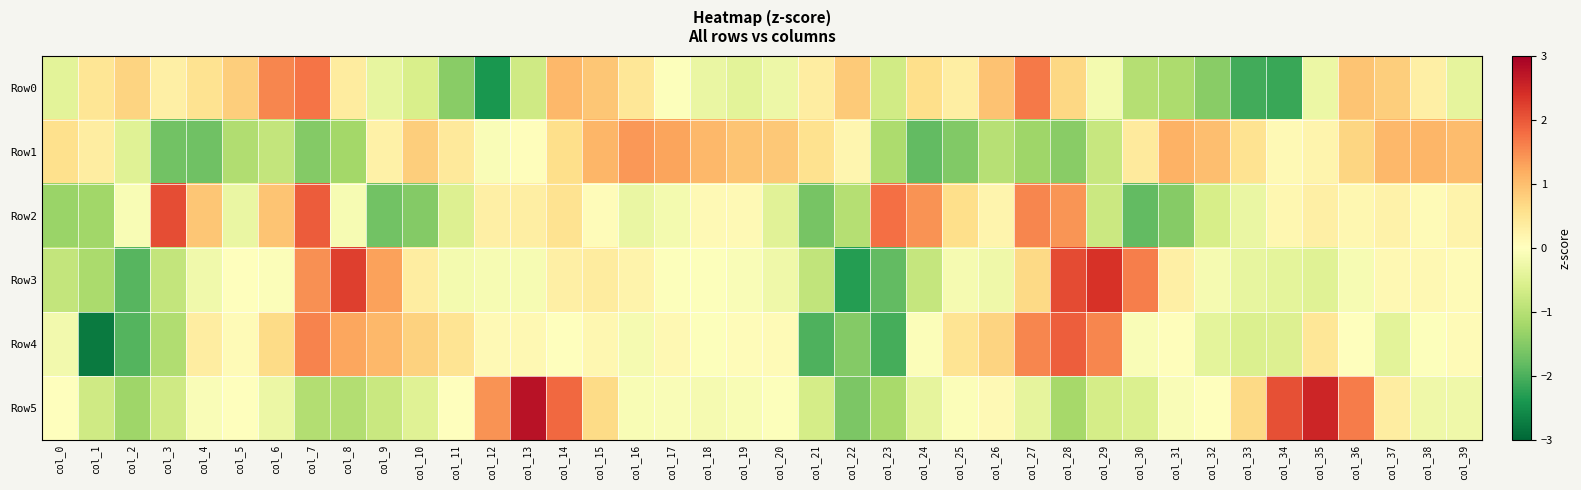

Reading left to right, list all the values displayed in this chart.

Row0: col_0=-0.4	col_1=0.5	col_2=0.7	col_3=0.3	col_4=0.5	col_5=0.8	col_6=1.6	col_7=1.7	col_8=0.4	col_9=-0.4	col_10=-0.6	col_11=-1.5	col_12=-2.4	col_13=-0.7	col_14=1.1	col_15=0.9	col_16=0.5	col_17=-0.0	col_18=-0.3	col_19=-0.4	col_20=-0.3	col_21=0.3	col_22=0.8	col_23=-0.7	col_24=0.6	col_25=0.3	col_26=0.9	col_27=1.7	col_28=0.7	col_29=-0.2	col_30=-1.0	col_31=-1.1	col_32=-1.5	col_33=-2.1	col_34=-2.1	col_35=-0.3	col_36=0.9	col_37=0.8	col_38=0.3	col_39=-0.4
Row1: col_0=0.6	col_1=0.3	col_2=-0.5	col_3=-1.7	col_4=-1.7	col_5=-1.1	col_6=-0.9	col_7=-1.5	col_8=-1.2	col_9=0.3	col_10=0.8	col_11=0.4	col_12=-0.1	col_13=0.0	col_14=0.6	col_15=1.1	col_16=1.4	col_17=1.3	col_18=1.1	col_19=0.9	col_20=0.9	col_21=0.5	col_22=0.2	col_23=-1.1	col_24=-1.8	col_25=-1.5	col_26=-1.0	col_27=-1.3	col_28=-1.5	col_29=-0.8	col_30=0.4	col_31=1.1	col_32=1.0	col_33=0.5	col_34=0.1	col_35=0.2	col_36=0.7	col_37=1.1	col_38=1.1	col_39=1.0
Row2: col_0=-1.3	col_1=-1.2	col_2=-0.1	col_3=2.1	col_4=0.9	col_5=-0.3	col_6=0.9	col_7=1.9	col_8=-0.1	col_9=-1.7	col_10=-1.5	col_11=-0.5	col_12=0.3	col_13=0.3	col_14=0.5	col_15=0.1	col_16=-0.3	col_17=-0.2	col_18=0.1	col_19=0.1	col_20=-0.5	col_21=-1.6	col_22=-1.0	col_23=1.8	col_24=1.4	col_25=0.6	col_26=0.2	col_27=1.6	col_28=1.4	col_29=-0.8	col_30=-1.8	col_31=-1.5	col_32=-0.6	col_33=-0.3	col_34=0.1	col_35=0.3	col_36=0.2	col_37=0.3	col_38=0.1	col_39=0.2
Row3: col_0=-0.9	col_1=-1.1	col_2=-1.9	col_3=-0.9	col_4=-0.2	col_5=0.0	col_6=-0.1	col_7=1.5	col_8=2.2	col_9=1.3	col_10=0.3	col_11=-0.2	col_12=-0.1	col_13=-0.1	col_14=0.3	col_15=0.4	col_16=0.2	col_17=-0.0	col_18=-0.0	col_19=-0.1	col_20=-0.2	col_21=-0.9	col_22=-2.3	col_23=-1.8	col_24=-0.8	col_25=-0.2	col_26=-0.2	col_27=0.7	col_28=2.1	col_29=2.4	col_30=1.6	col_31=0.3	col_32=-0.1	col_33=-0.4	col_34=-0.4	col_35=-0.5	col_36=-0.1	col_37=0.1	col_38=0.1	col_39=0.1
Row4: col_0=-0.2	col_1=-2.7	col_2=-1.9	col_3=-1.1	col_4=0.3	col_5=0.1	col_6=0.6	col_7=1.6	col_8=1.3	col_9=1.1	col_10=0.8	col_11=0.5	col_12=0.1	col_13=0.1	col_14=0.0	col_15=0.2	col_16=-0.2	col_17=0.1	col_18=-0.0	col_19=0.0	col_20=0.1	col_21=-2.0	col_22=-1.5	col_23=-2.0	col_24=-0.1	col_25=0.5	col_26=0.7	col_27=1.6	col_28=1.9	col_29=1.6	col_30=-0.1	col_31=0.0	col_32=-0.4	col_33=-0.6	col_34=-0.5	col_35=0.5	col_36=-0.0	col_37=-0.4	col_38=-0.0	col_39=0.1
Row5: col_0=0.0	col_1=-0.7	col_2=-1.3	col_3=-0.7	col_4=-0.1	col_5=0.0	col_6=-0.3	col_7=-1.0	col_8=-1.1	col_9=-0.8	col_10=-0.5	col_11=0.0	col_12=1.4	col_13=2.7	col_14=1.8	col_15=0.6	col_16=-0.1	col_17=-0.1	col_18=-0.2	col_19=-0.1	col_20=-0.0	col_21=-0.6	col_22=-1.6	col_23=-1.1	col_24=-0.4	col_25=-0.1	col_26=0.1	col_27=-0.4	col_28=-1.2	col_29=-0.7	col_30=-0.6	col_31=-0.1	col_32=-0.0	col_33=0.7	col_34=2.1	col_35=2.5	col_36=1.7	col_37=0.3	col_38=-0.2	col_39=-0.2